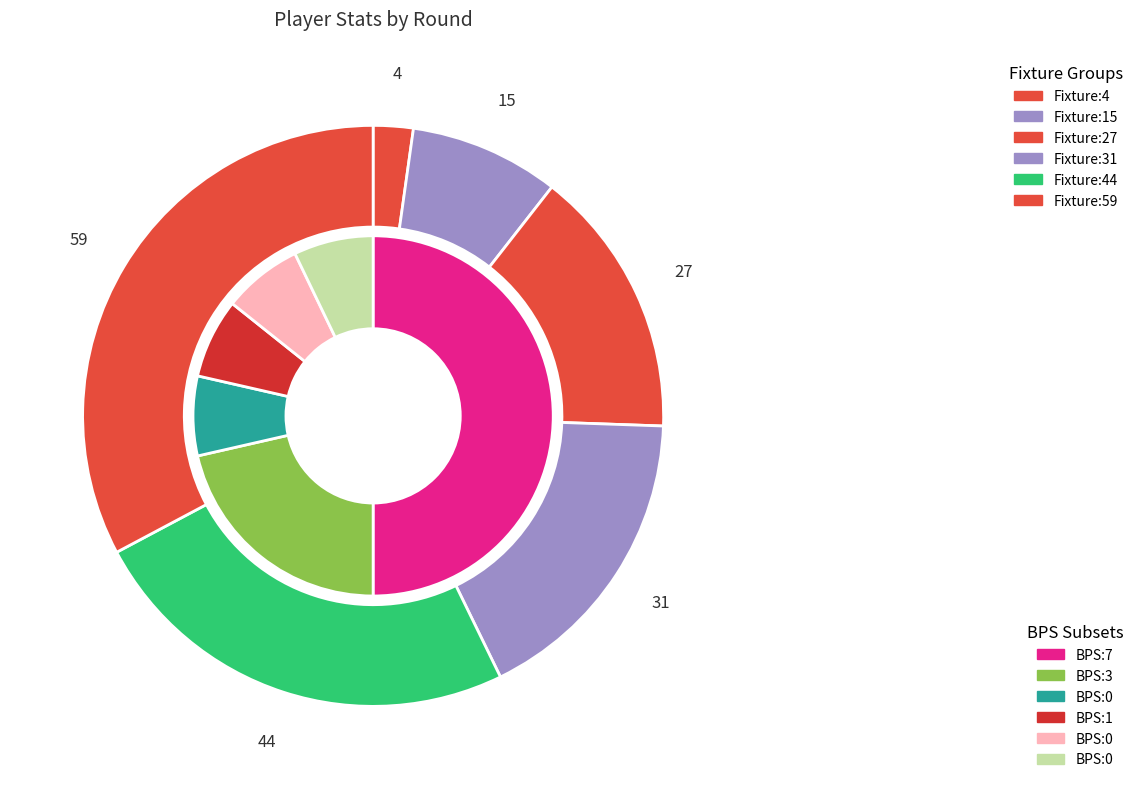

Is bps_values the majority of the pie?

Yes